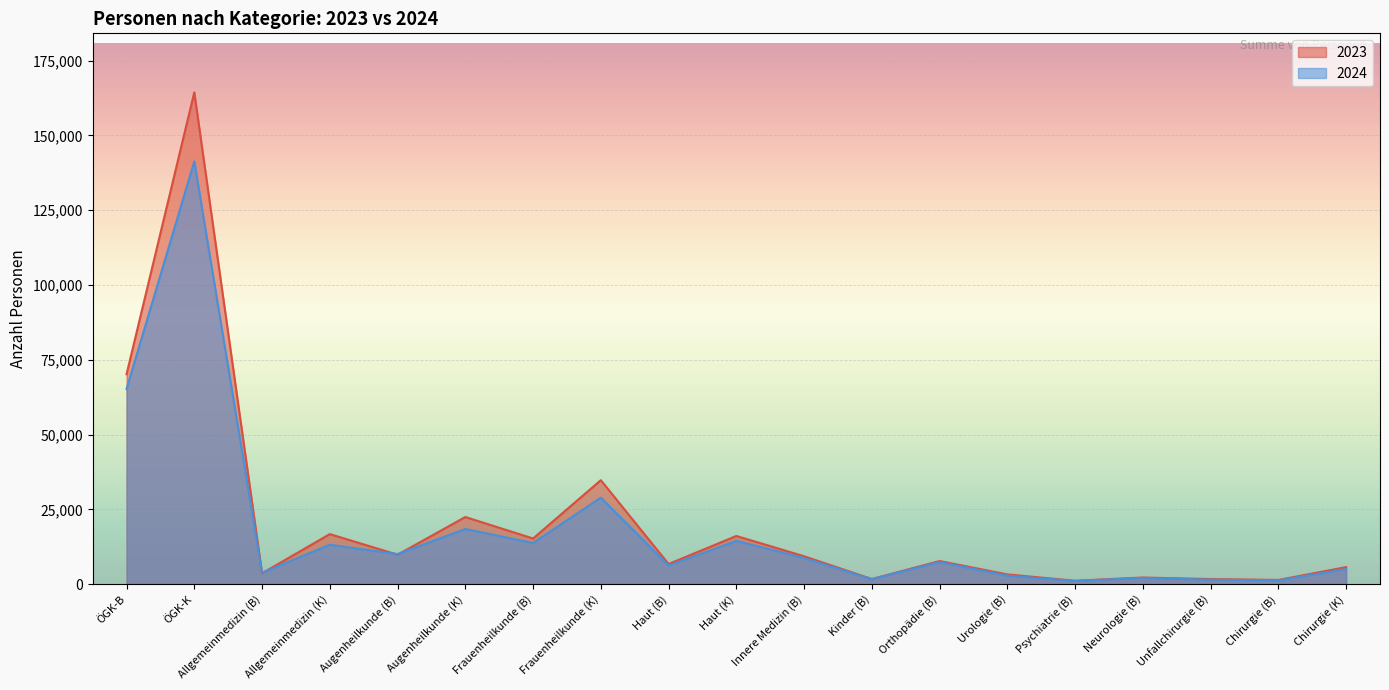

At which category is the sum across all series the highest?

ÖGK-K